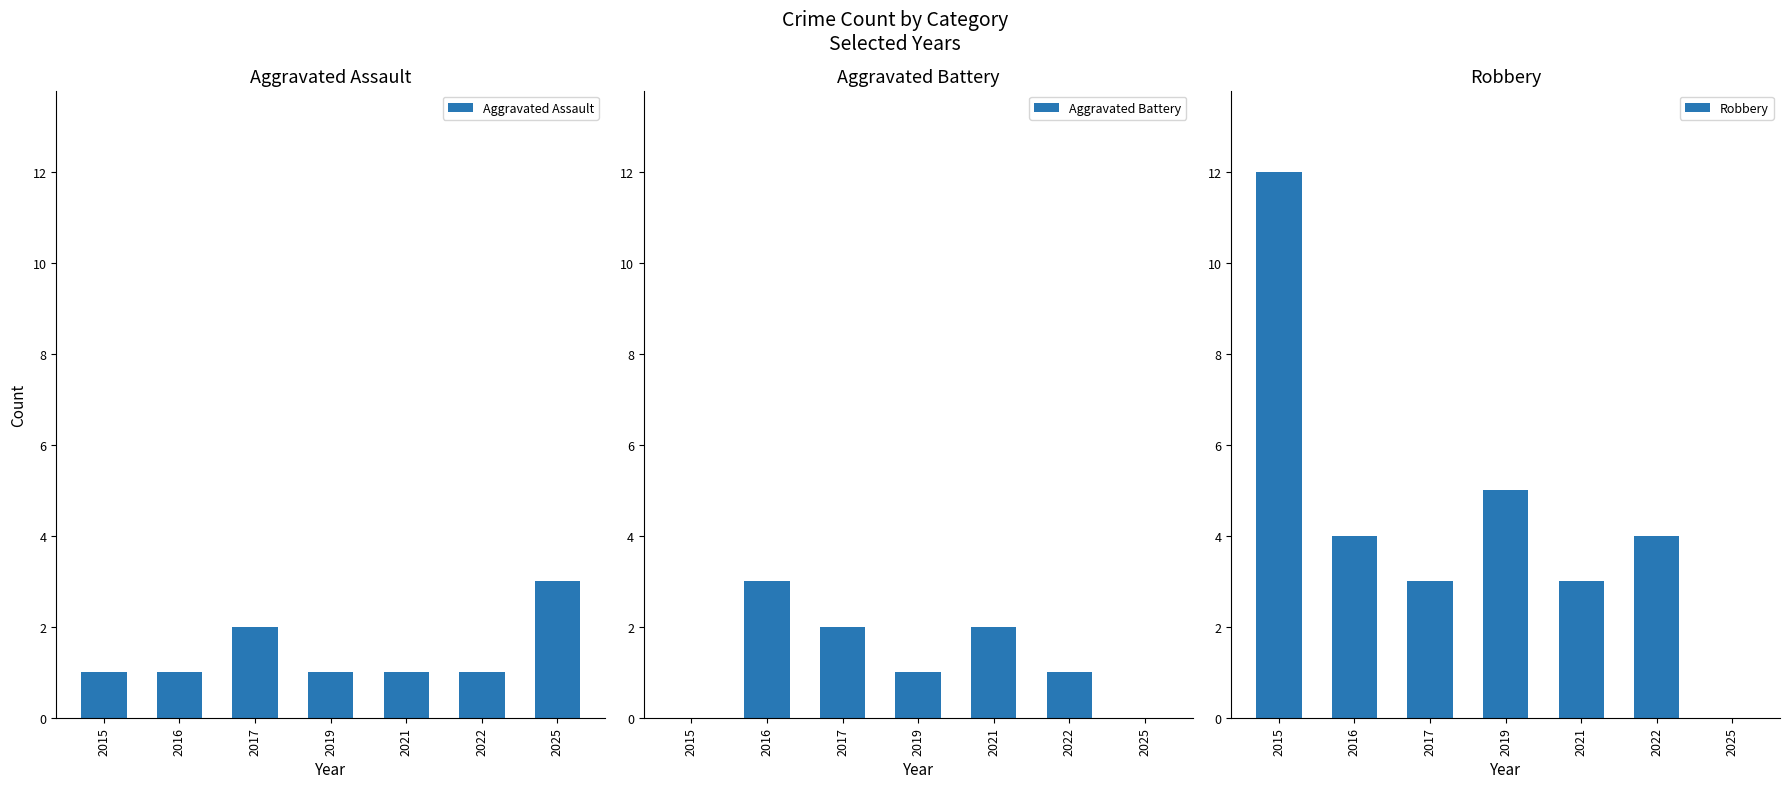

What is the value of the Aggravated Assault bar at the 6th from the left?

1